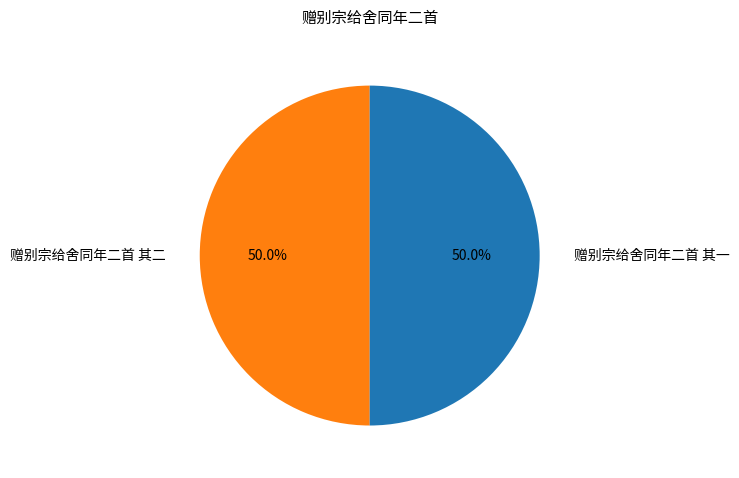

What is the ratio of the value at 赠别宗给舍同年二首 其二 to the value at 赠别宗给舍同年二首 其一?

1.0